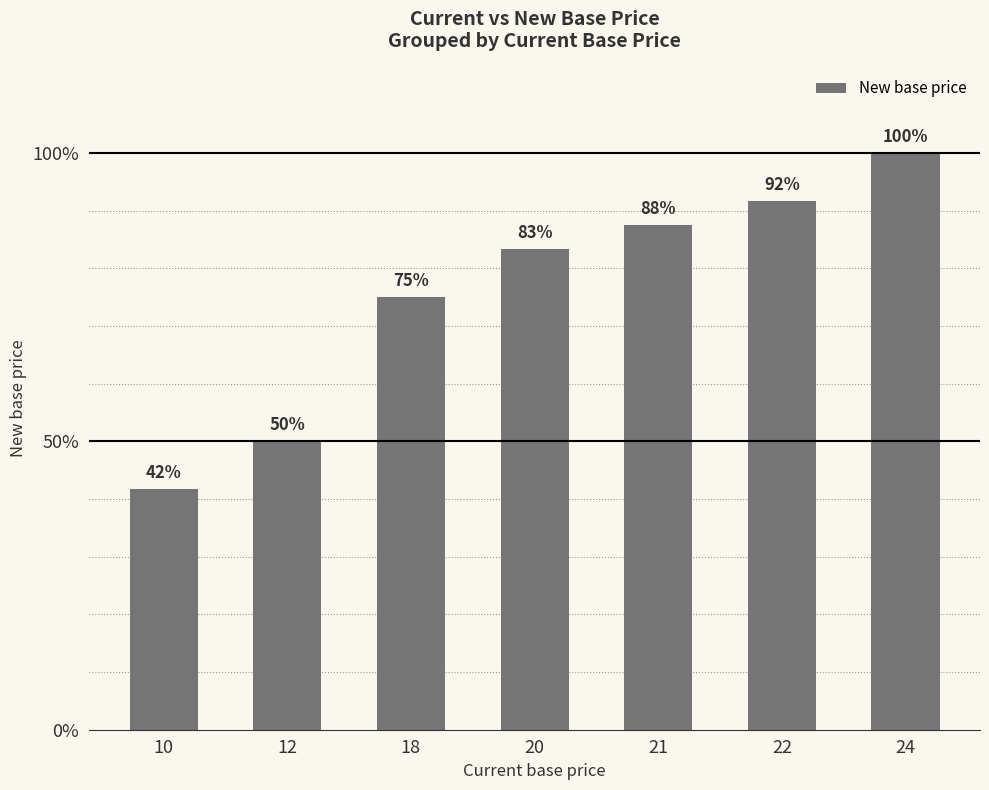

Are the bars horizontal?

No